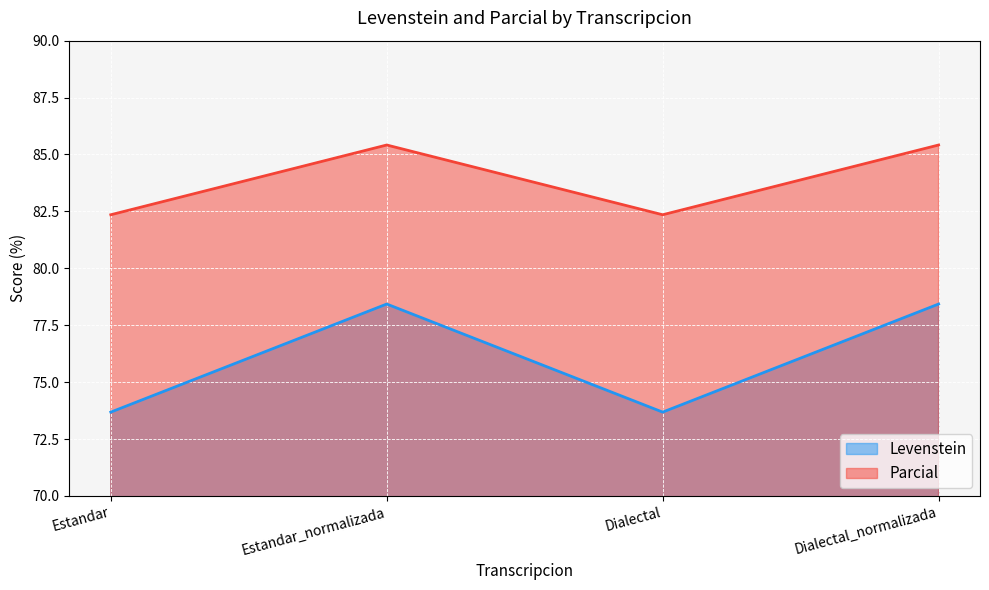

Does the chart display data point markers on the line(s)?

No